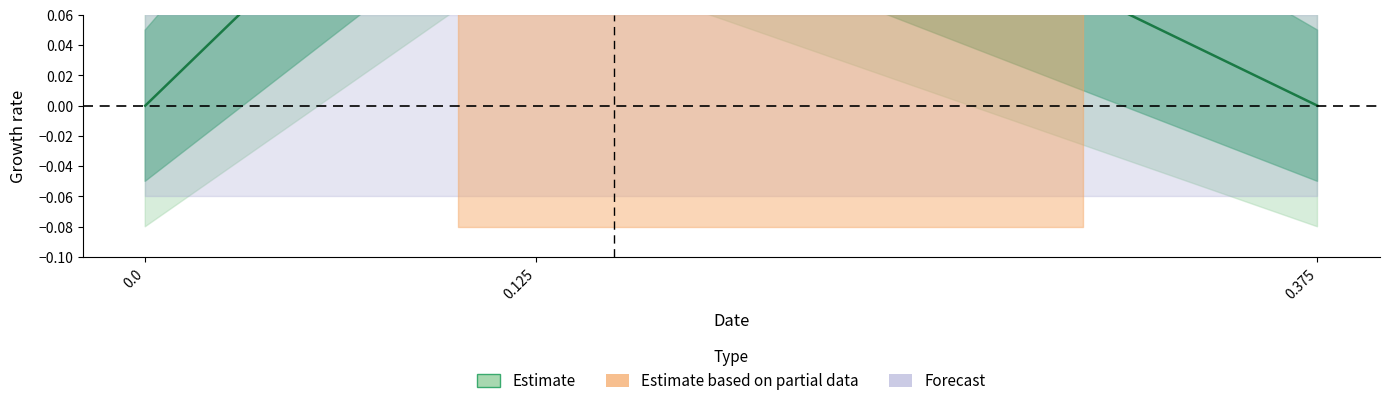

How many positive values are there?

1